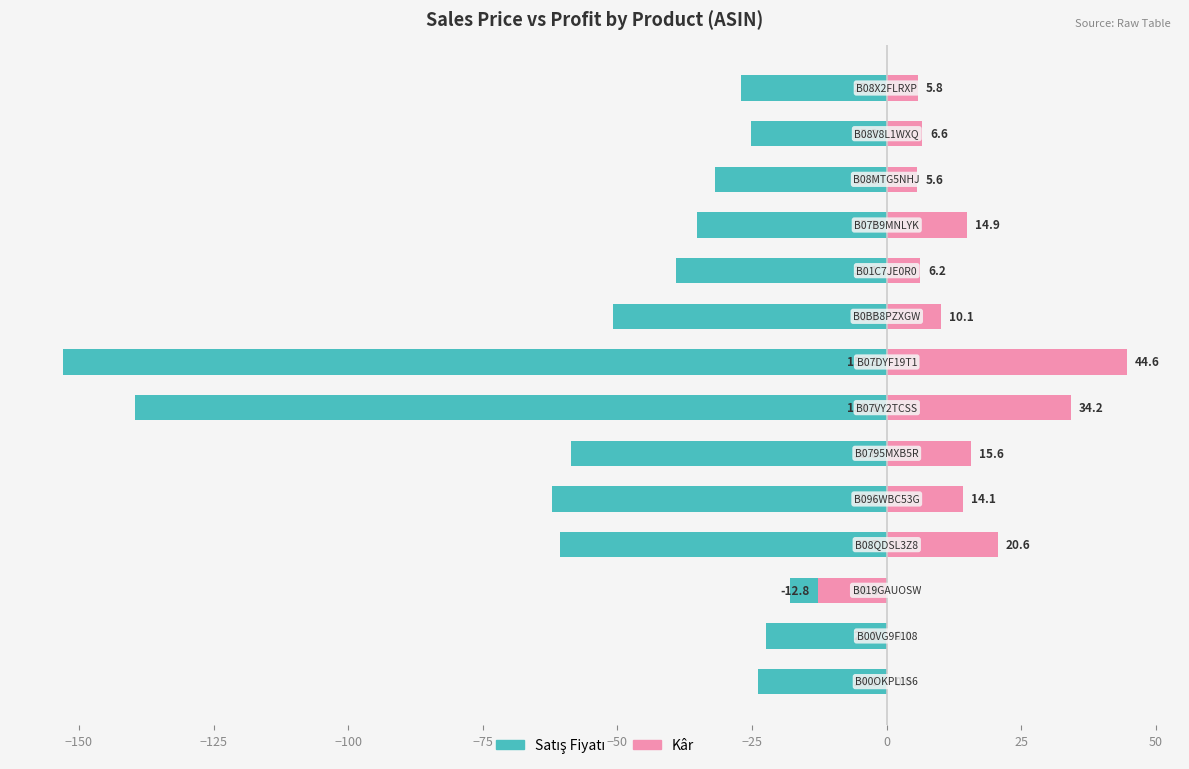

At how many categories does at least one series exceed -110?

14